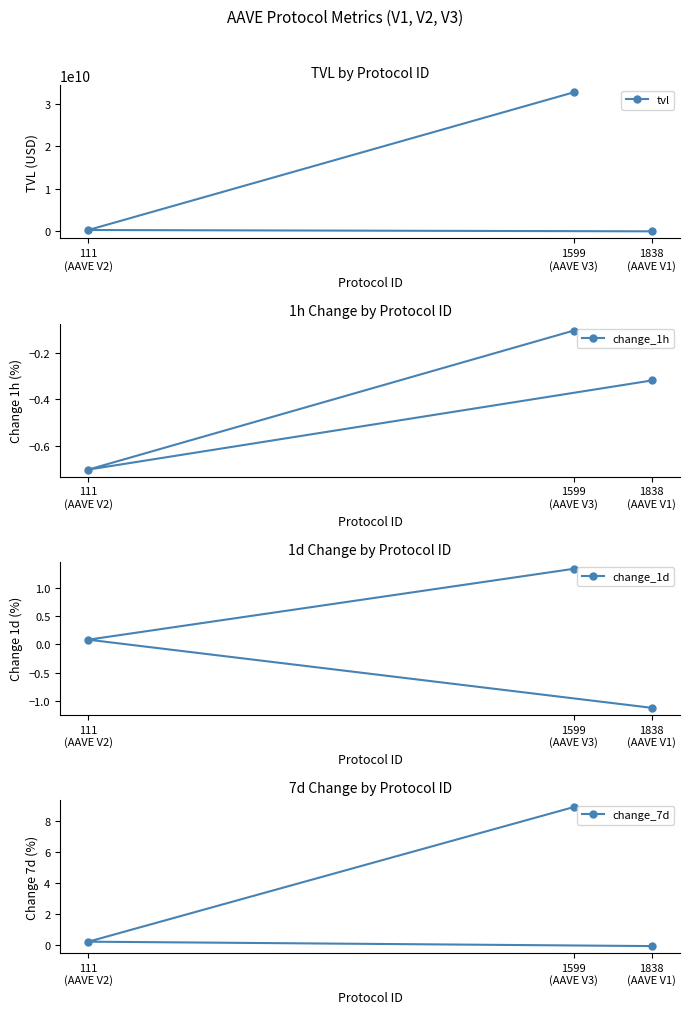

True or false: change_1d has a value of 2.1 at 1599
(AAVE V3).

False